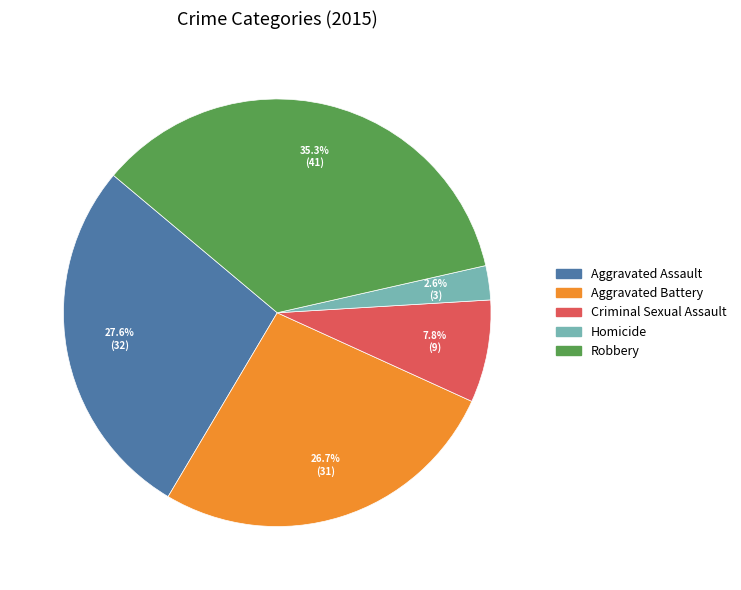

To the nearest percent, what percentage of the pie is Aggravated Assault?

28%